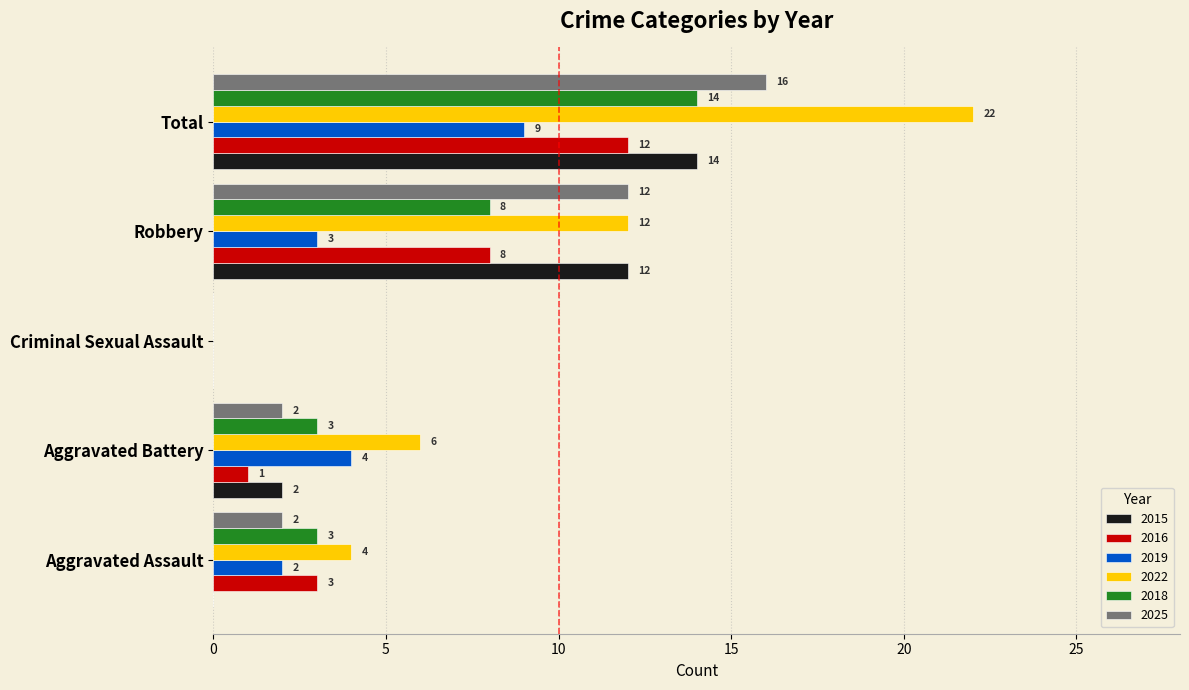

How many values in 2016 are above zero?

4